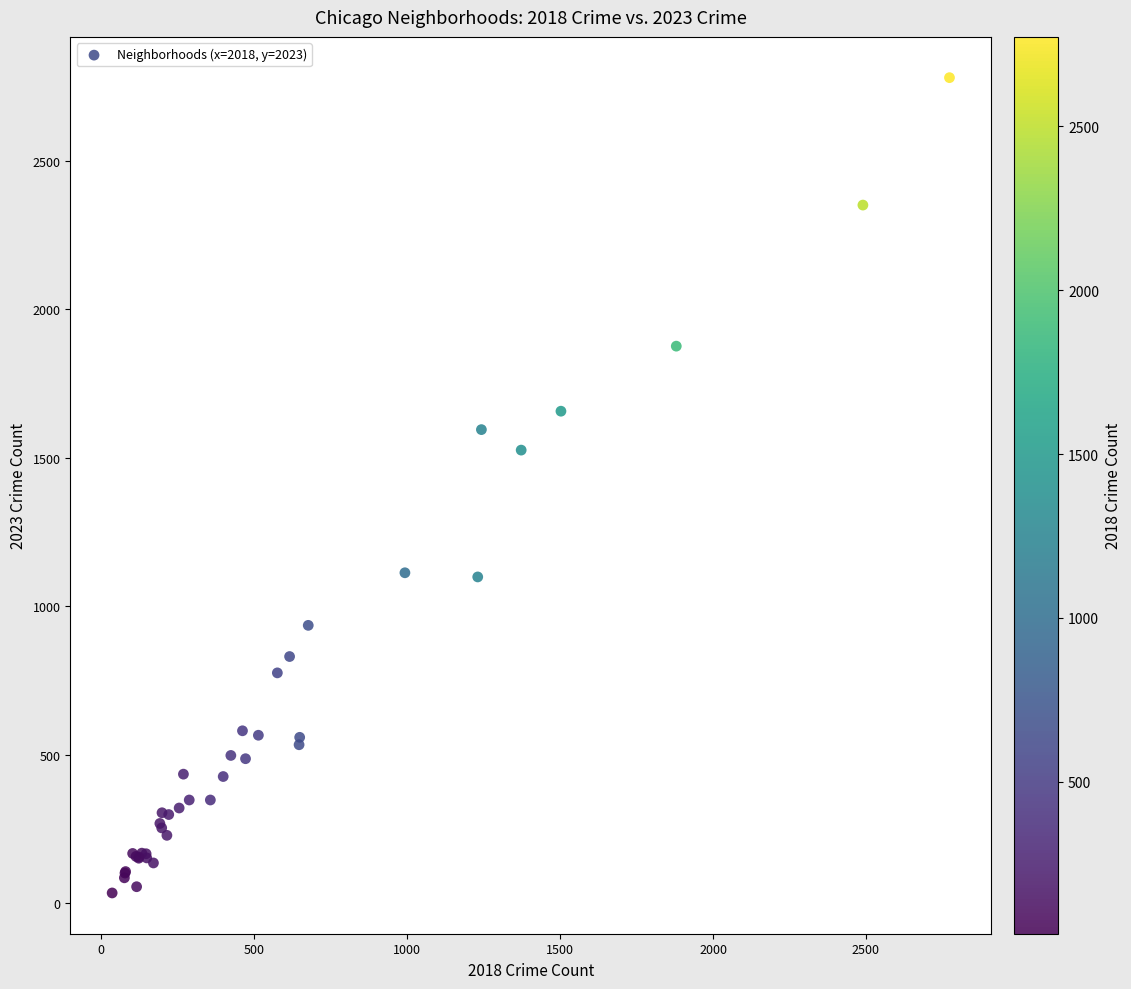

What Y value in the scatter plot is closest to 1407?

1526